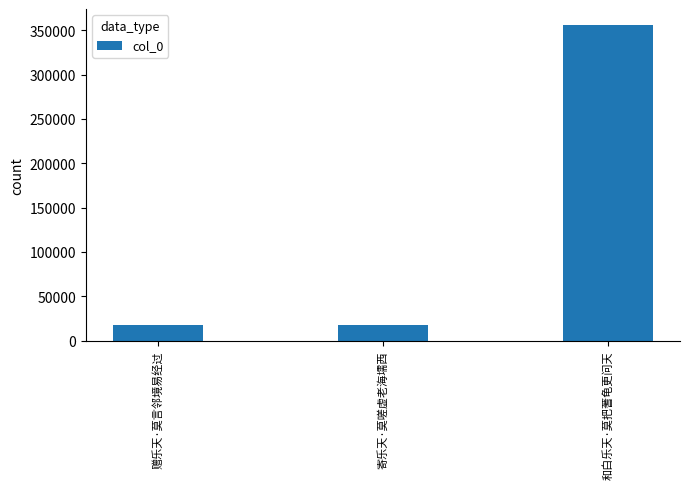

What is the value of the 2nd bar from the left?

17167